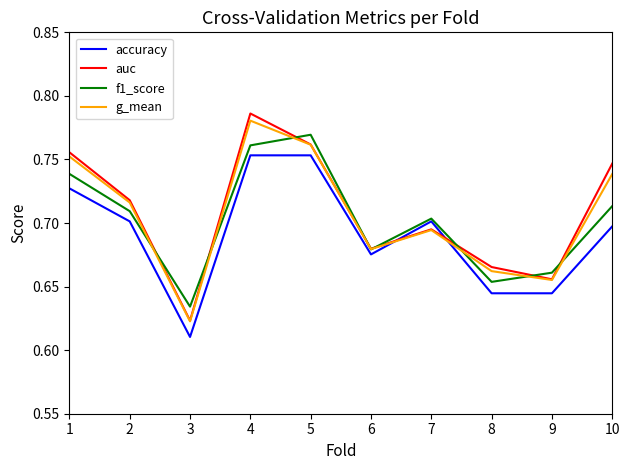

Which series changed the most between 1 and 4?

auc